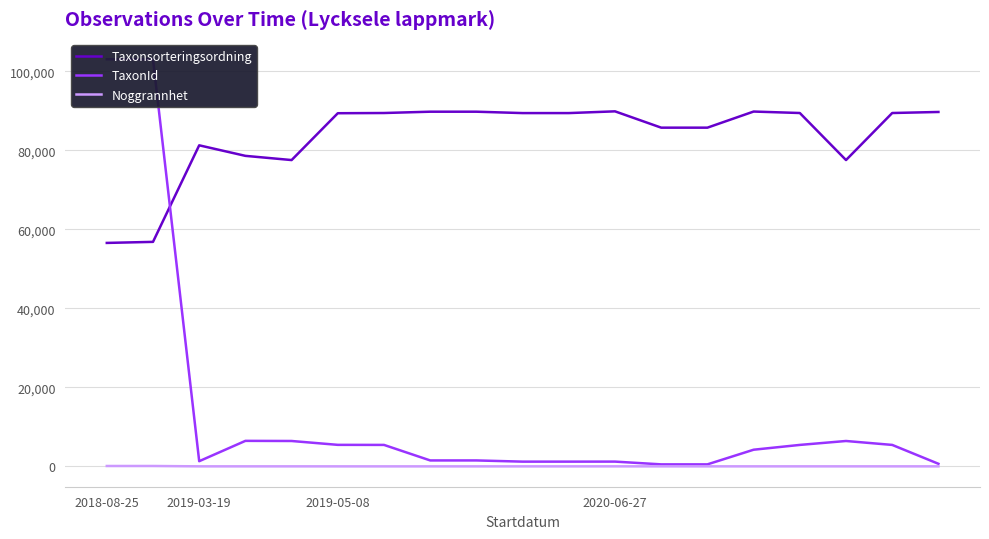

Count the number of categories in the chart.

19